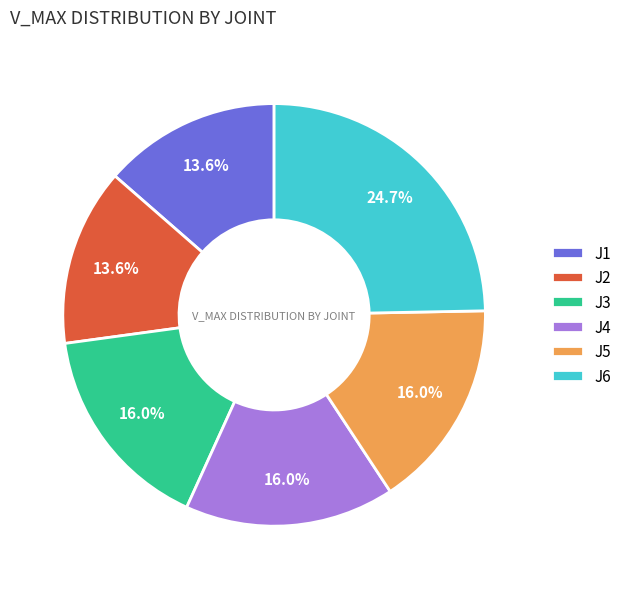

What is the ratio of the value at J3 to the value at J5?

1.0